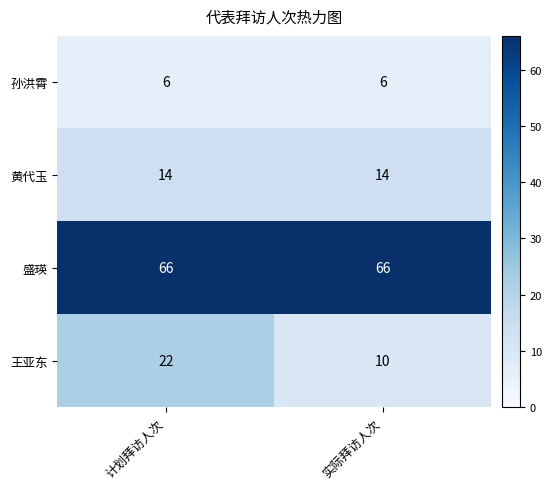

Rank the series at 计划拜访人次 from lowest to highest value.

孙洪霄, 黄代玉, 王亚东, 盛瑛